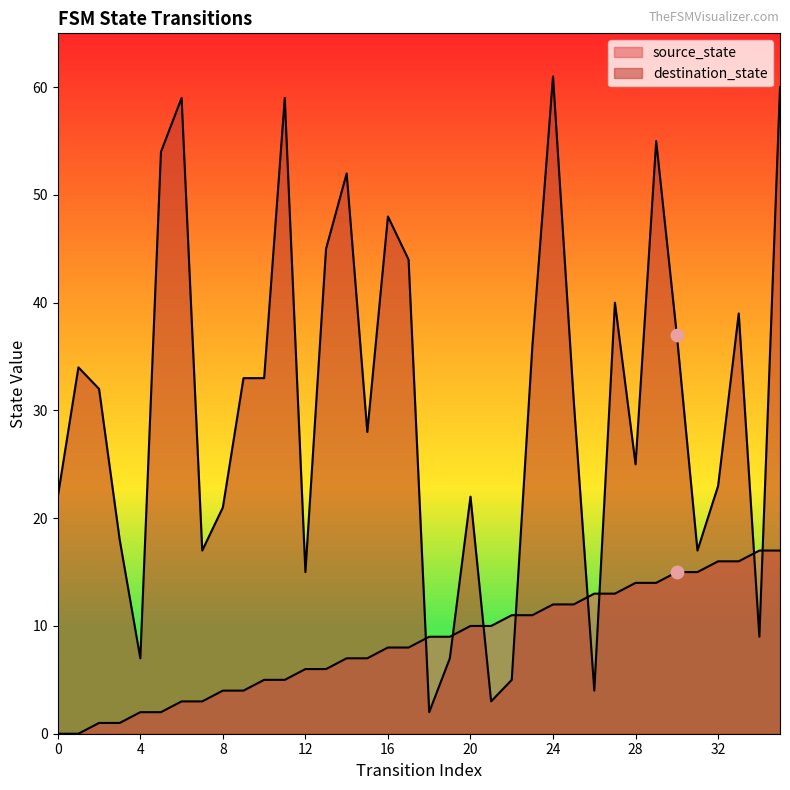

Which series has the largest Y range (max minus min)?

destination_state